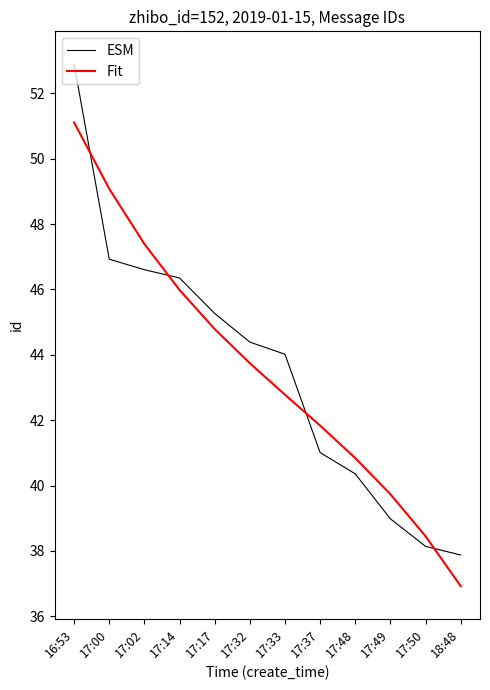

What is the total value across all series at 17:33?

86.8